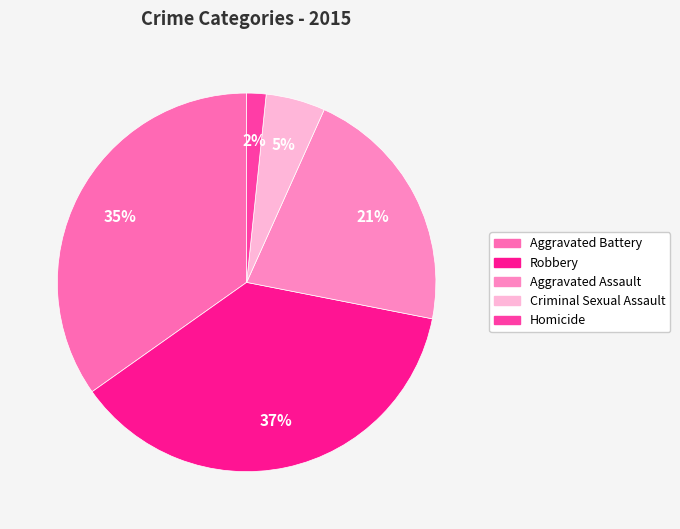

Combined, do Robbery and Homicide account for over 50%?

No